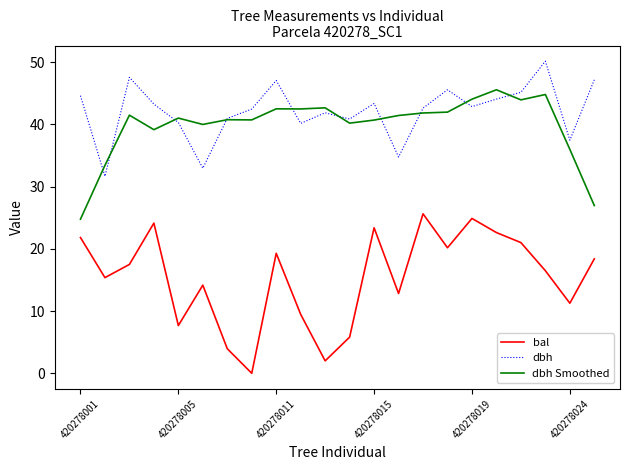

True or false: dbh and bal intersect in this chart.

False